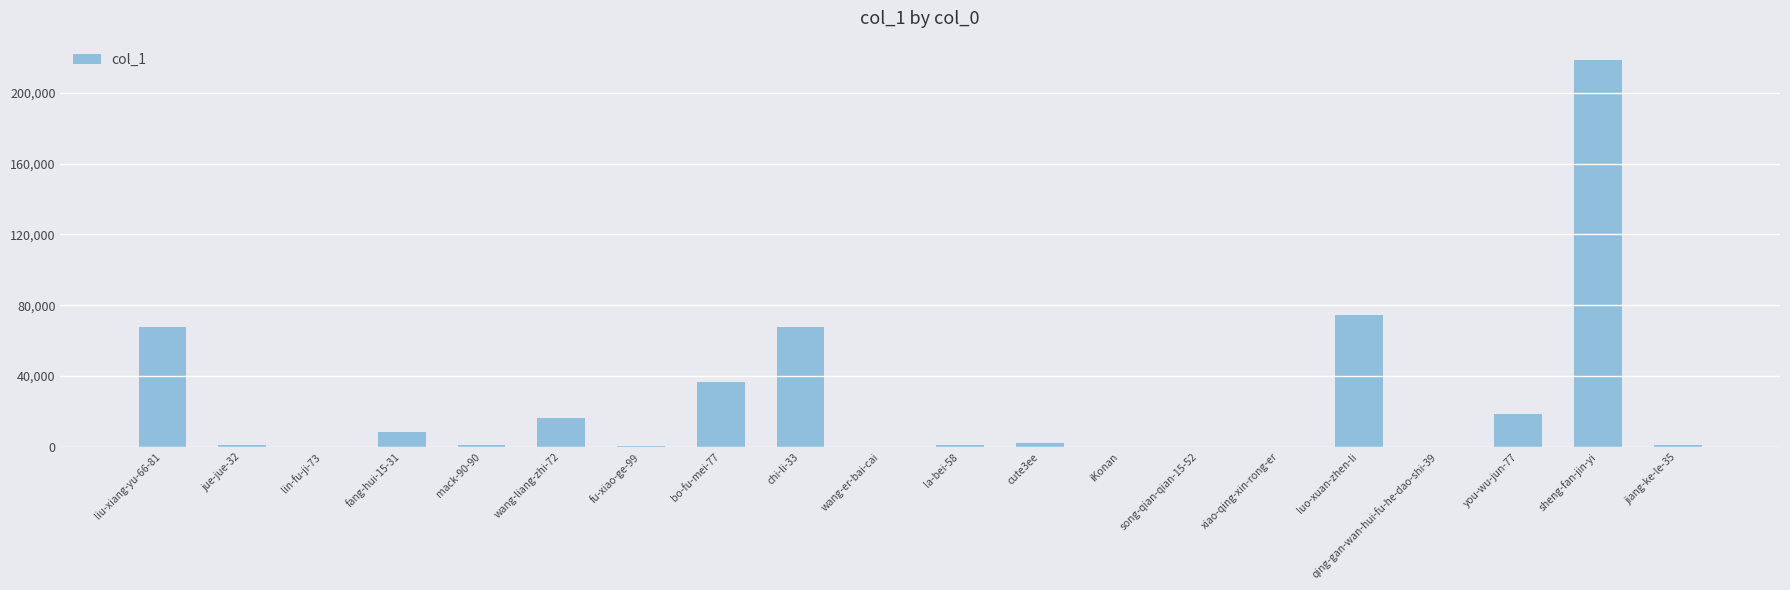

How many categories are shown in the chart?

20